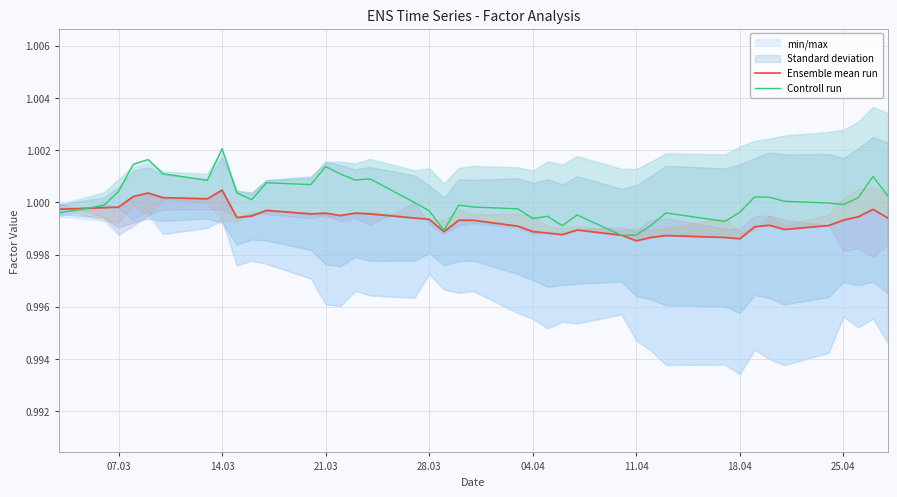

True or false: Ensemble mean run and Controll run intersect in this chart.

True